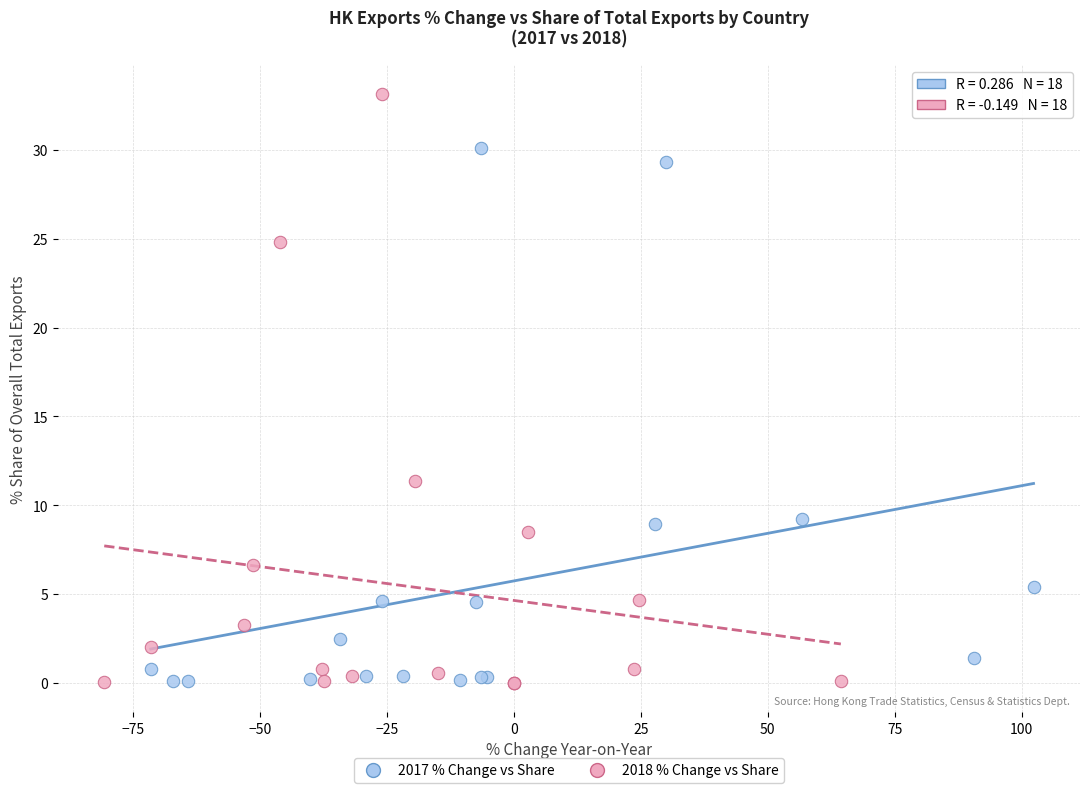

Which series contains the highest Y value?

2018 % Change vs Share